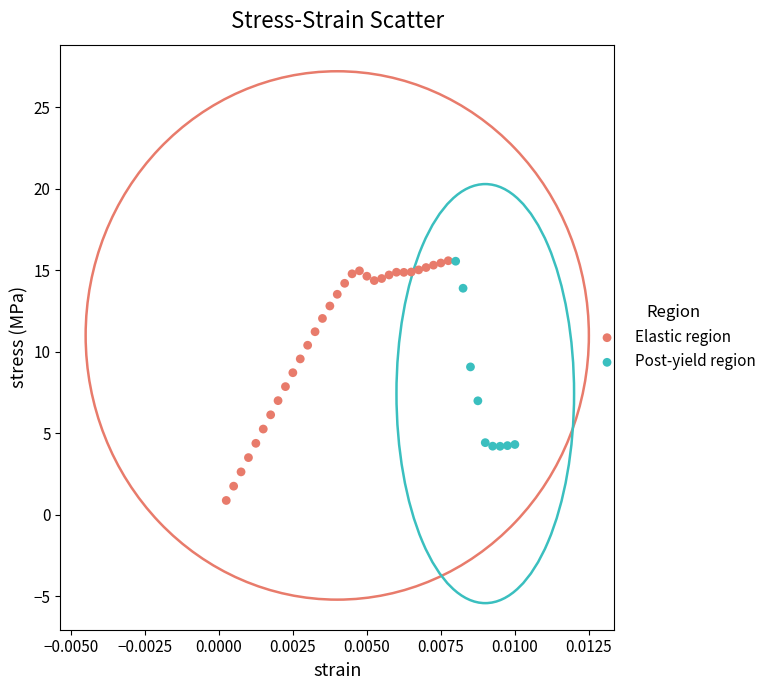

Which series contains the lowest Y value?

Elastic region